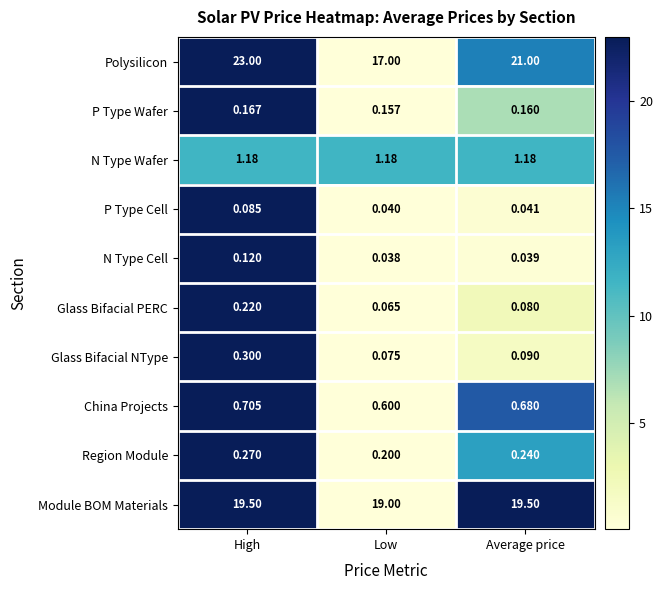

At which label is Polysilicon closest to 20?

Average price